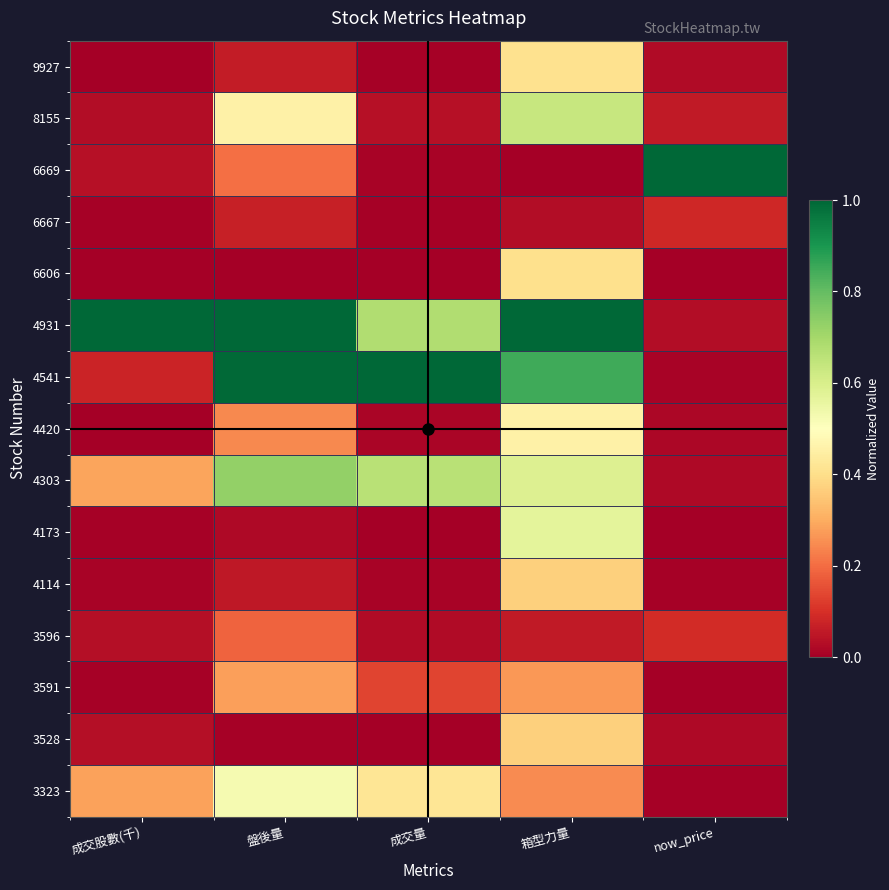

What is the maximum value shown in the chart?

1.0